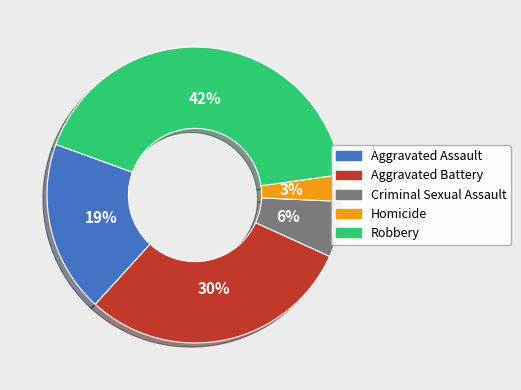

Do Homicide and Robbery together represent more than half of the pie?

No